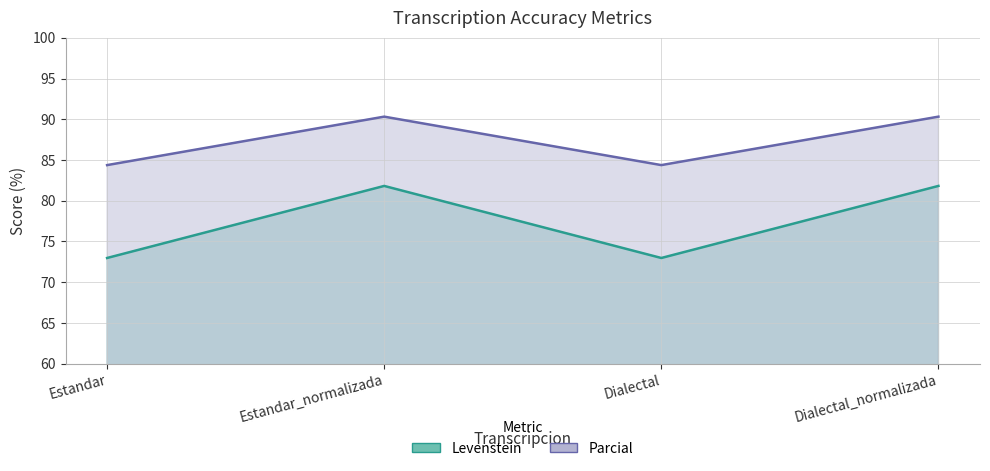

Which series has the largest range (max minus min)?

Levenstein